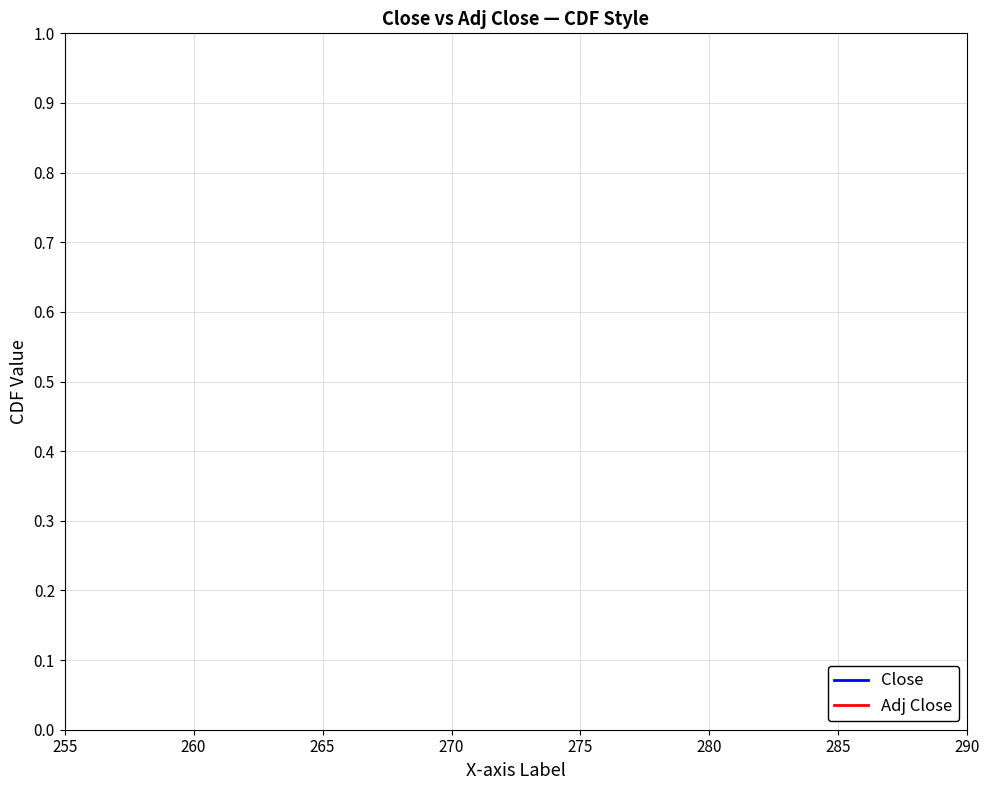

Count the number of data series in this chart.

2